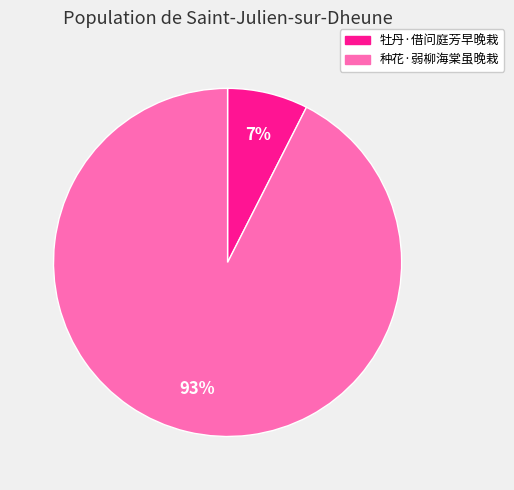

Rank the categories by value from lowest to highest.

牡丹·借问庭芳早晚栽, 种花·弱柳海棠虽晚栽